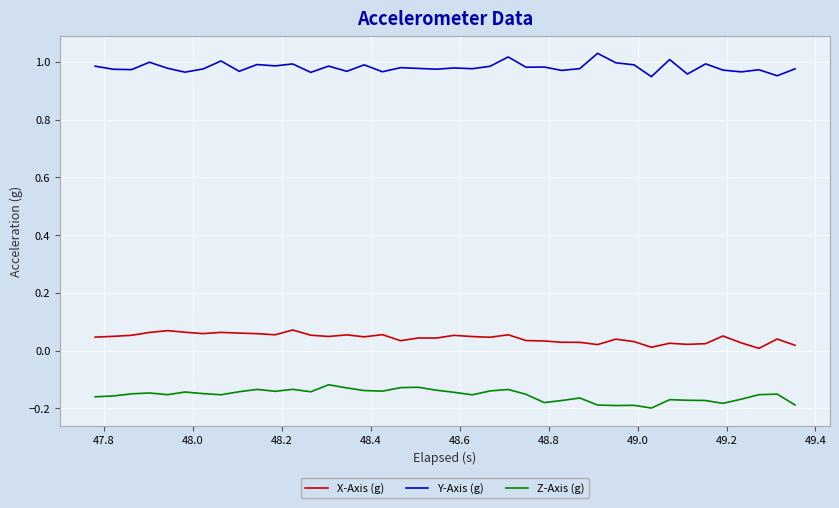

How many lines are shown in the chart?

3